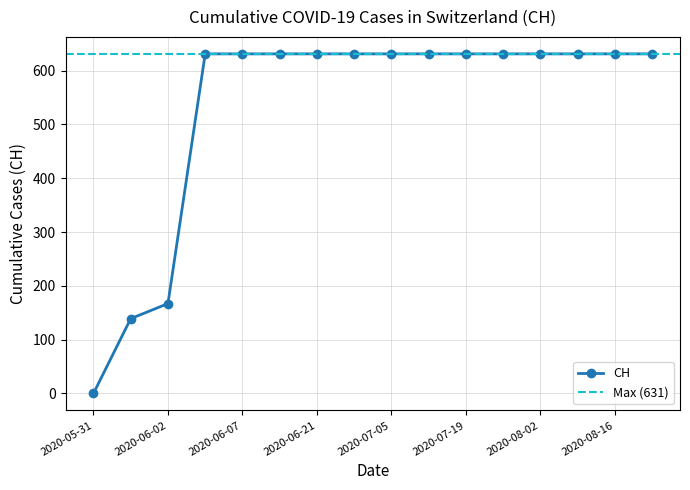

Which label corresponds to the smallest value in the chart?

2020-05-31